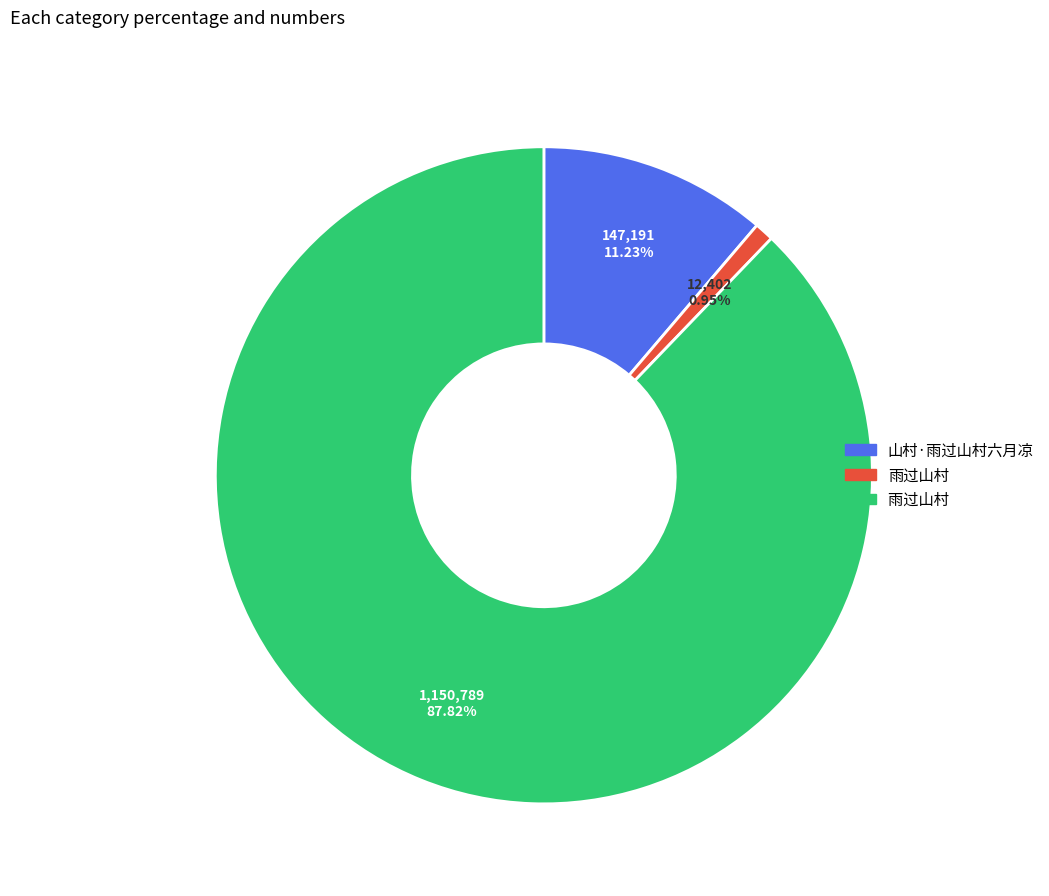

To the nearest percent, what is the difference between the largest and smallest slice percentages?

87%